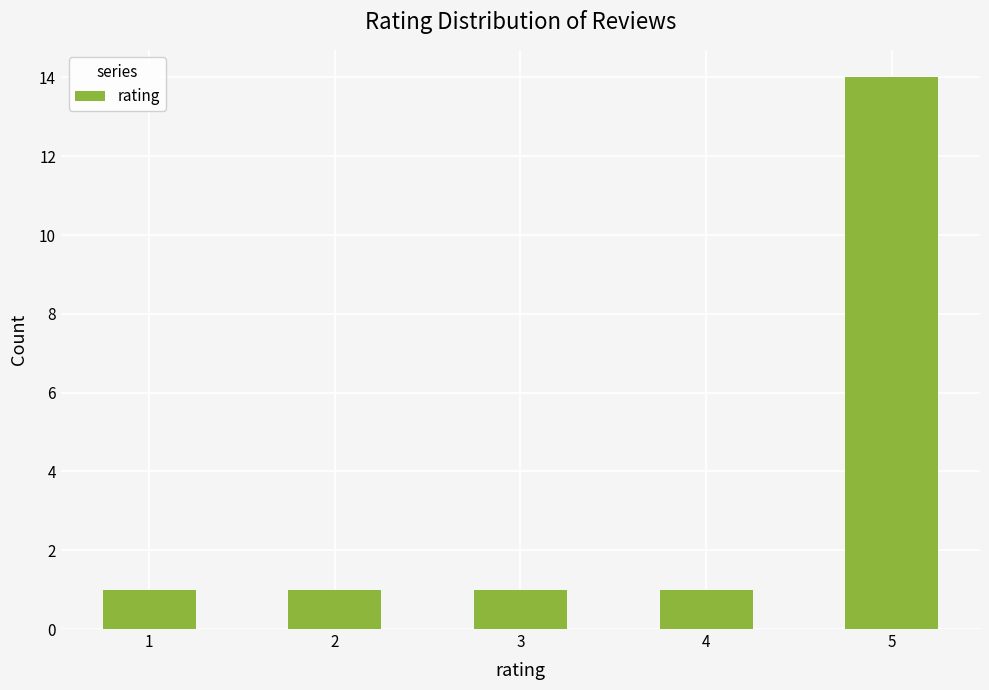

Approximately how many times larger is the value at 1 compared to 3?

1.0